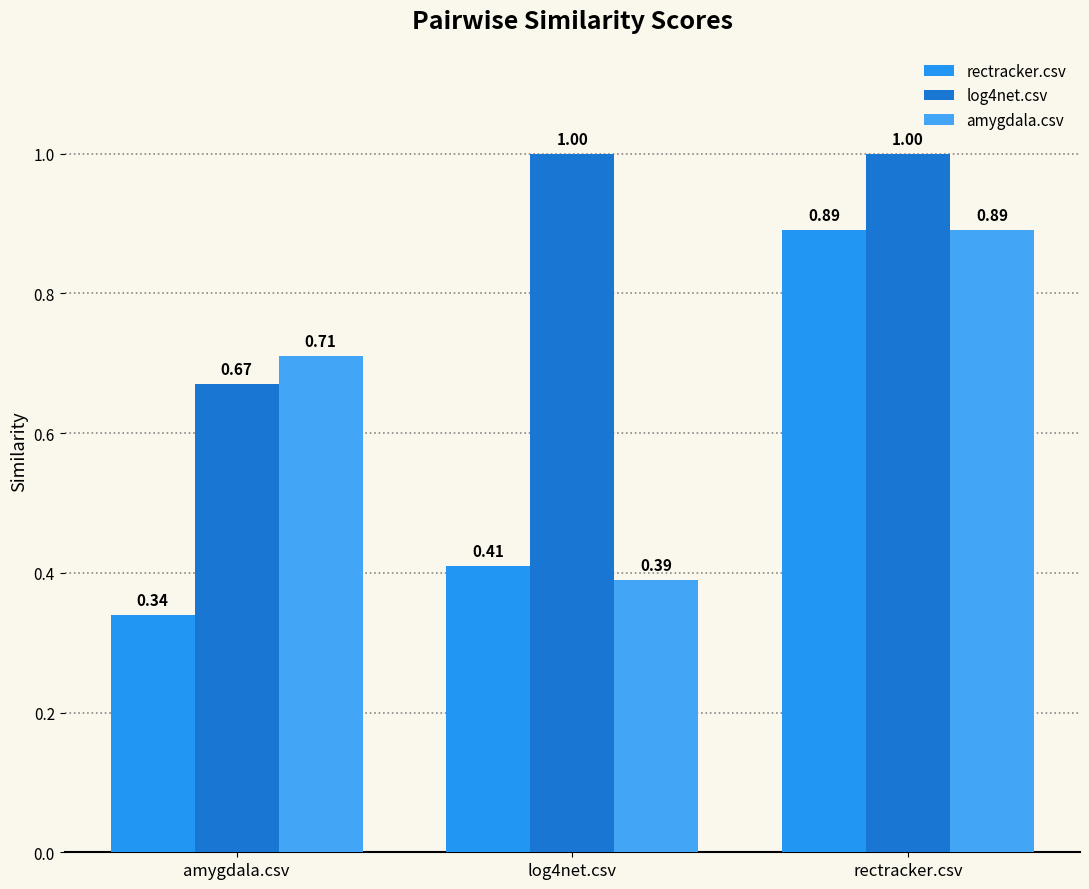

How many groups of bars are there?

3